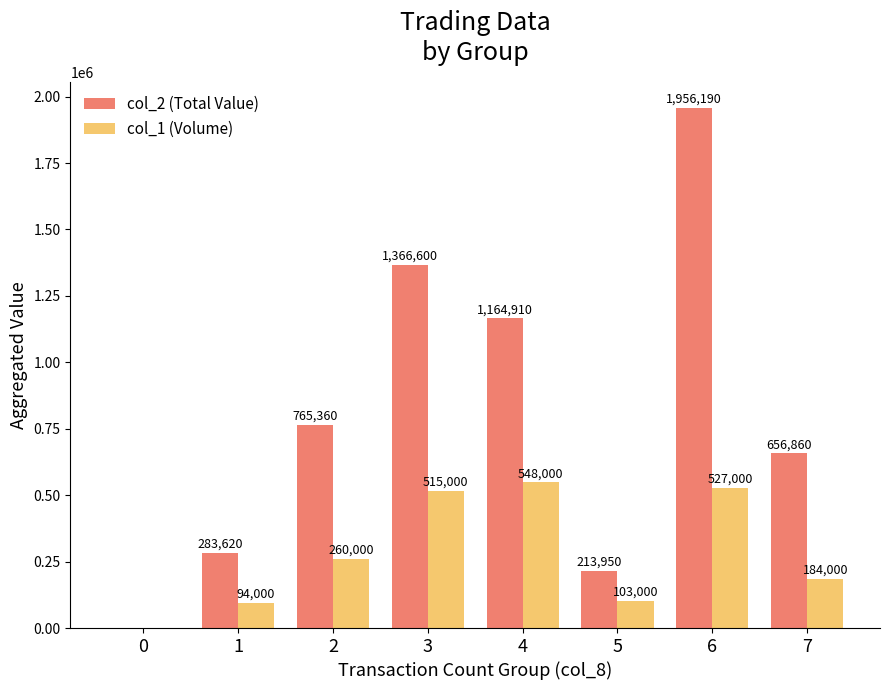

How many distinct data groups are displayed?

2